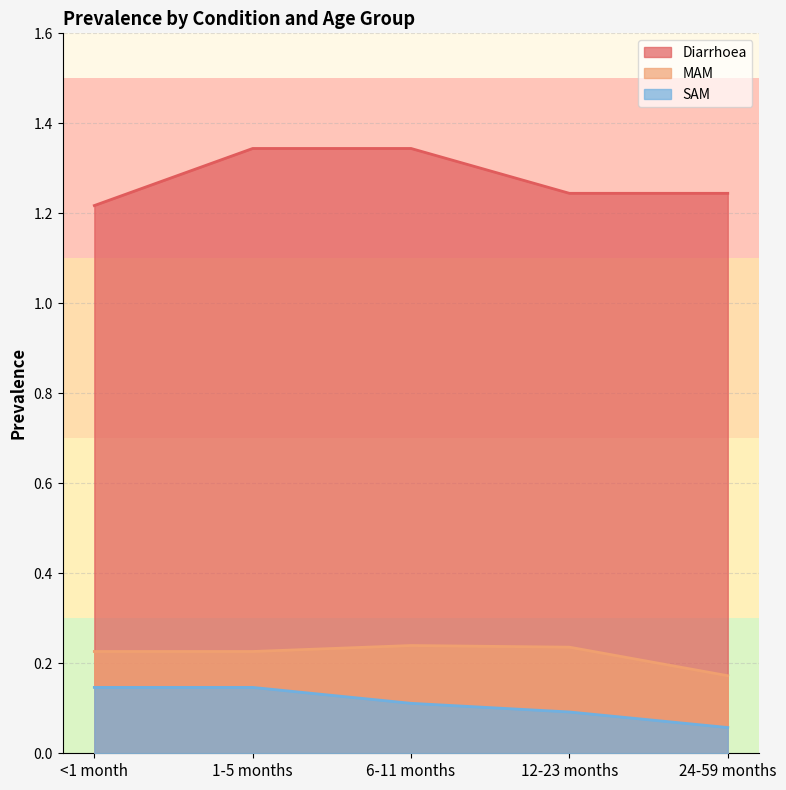

What is the total value across all series at 1-5 months?

1.7